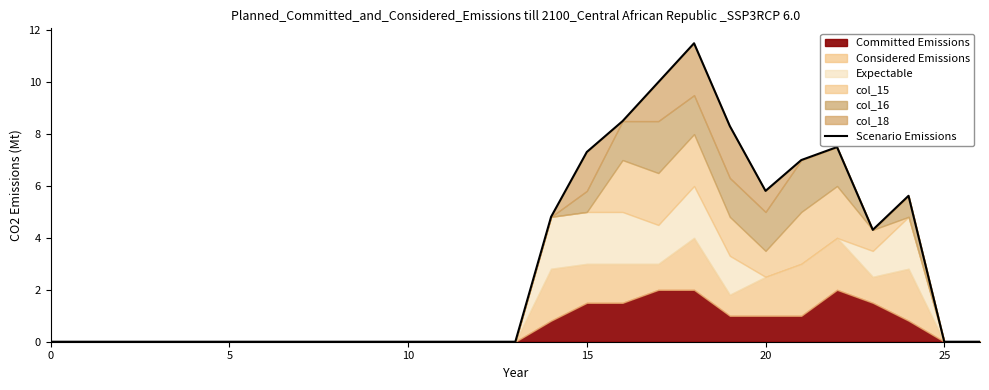

How many interior local valleys (lower than both neighbors) does the data have?

2